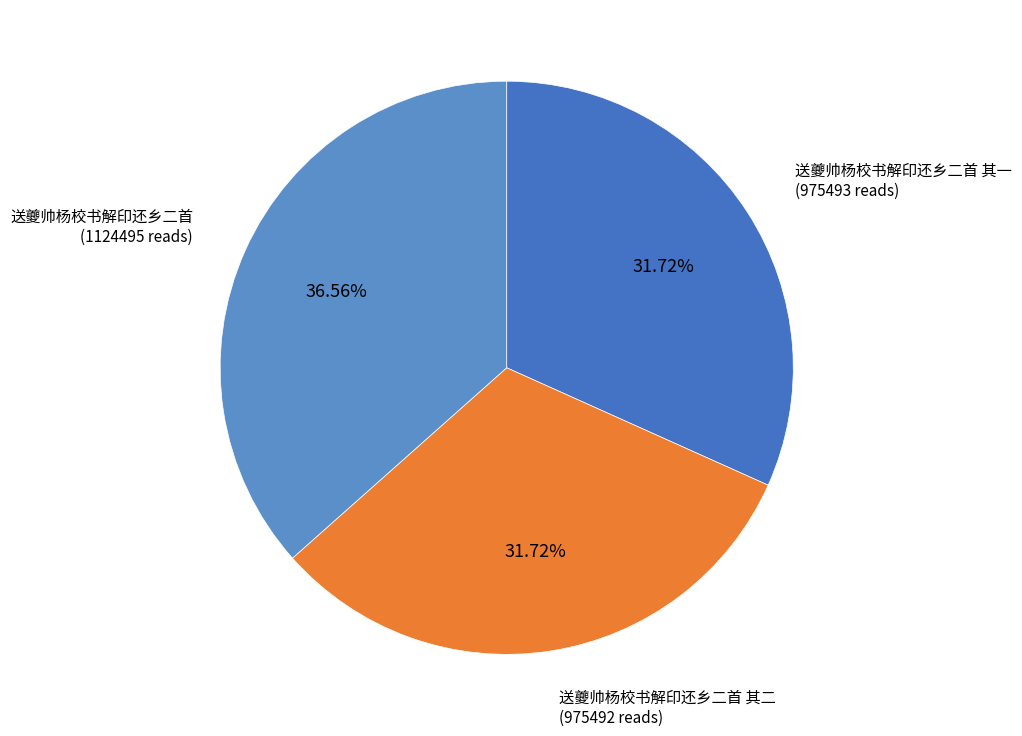

Is there any slice that represents more than half of the pie?

No